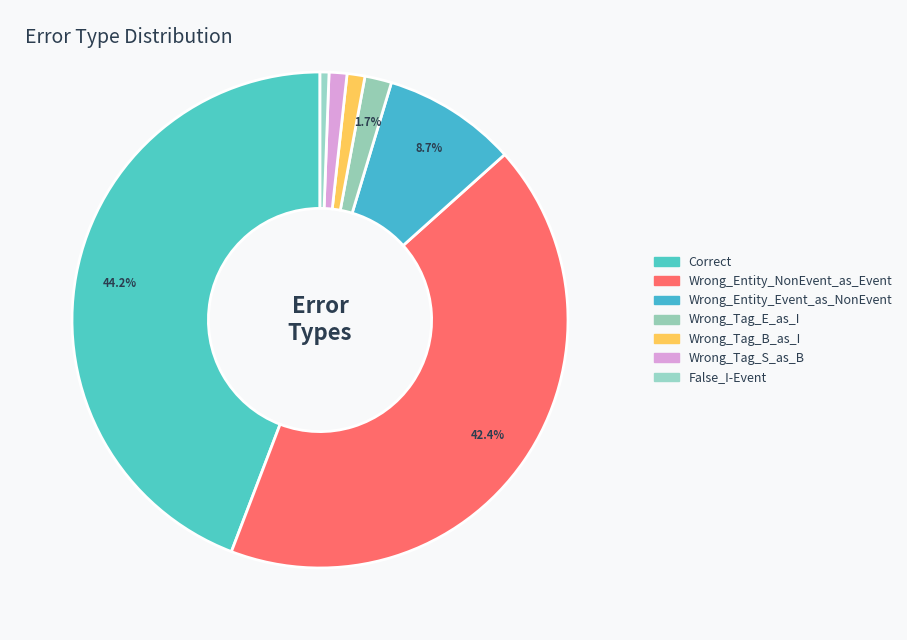

Count the number of slices in the pie.

7